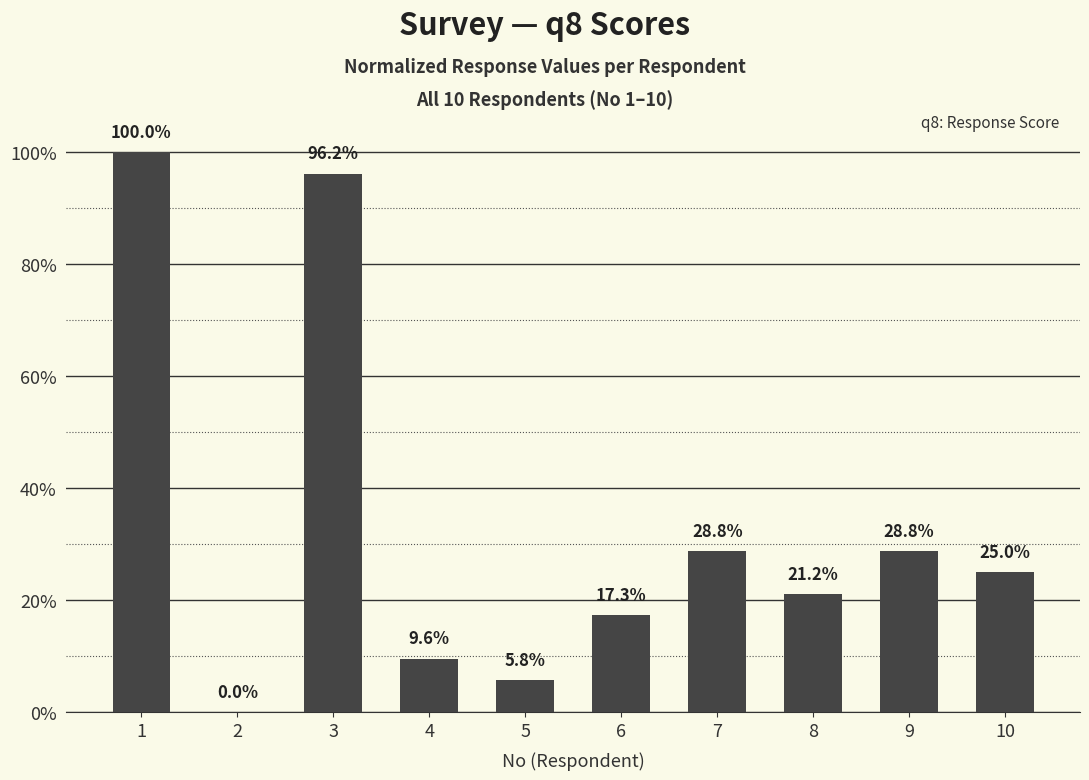

Reading left to right, extract all data points from this chart.

1.0	0.0	1.0	0.1	0.1	0.2	0.3	0.2	0.3	0.2